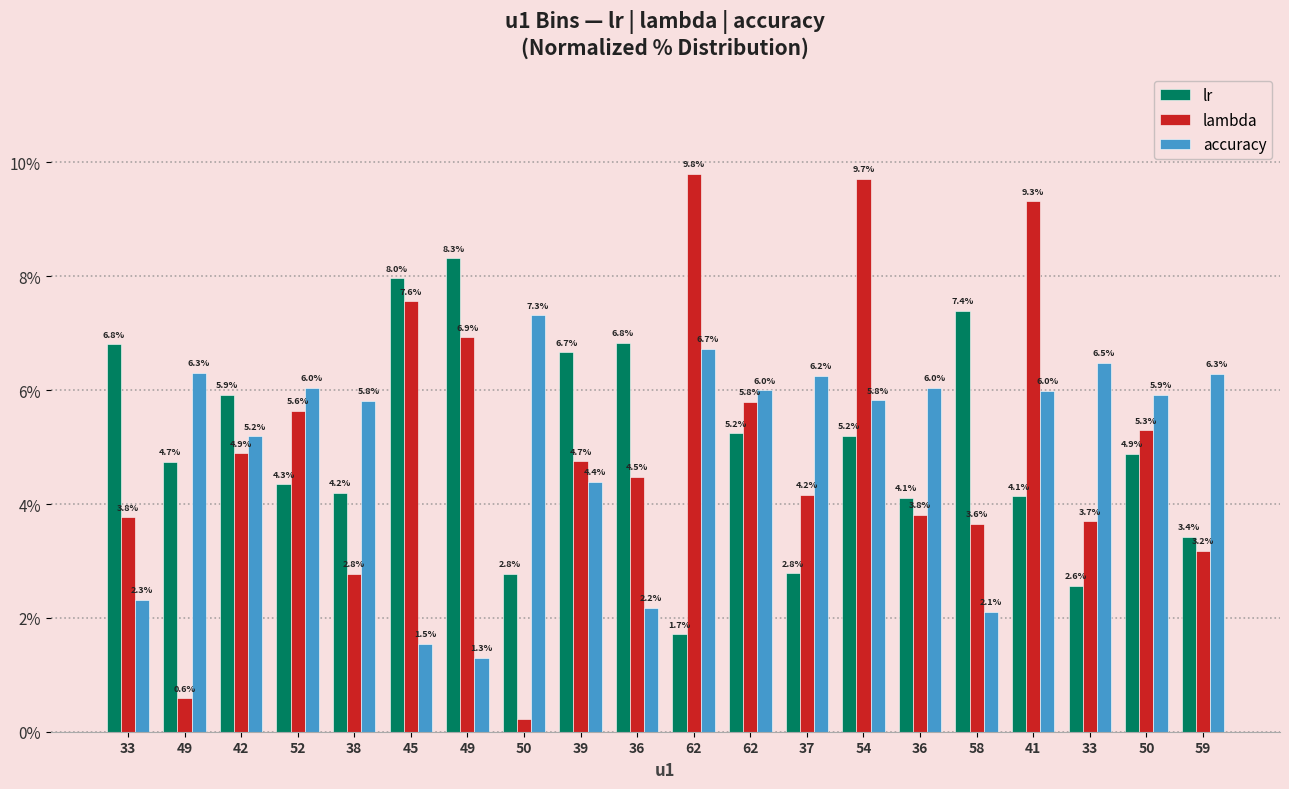

What is the total value across all series at 62?

18.2